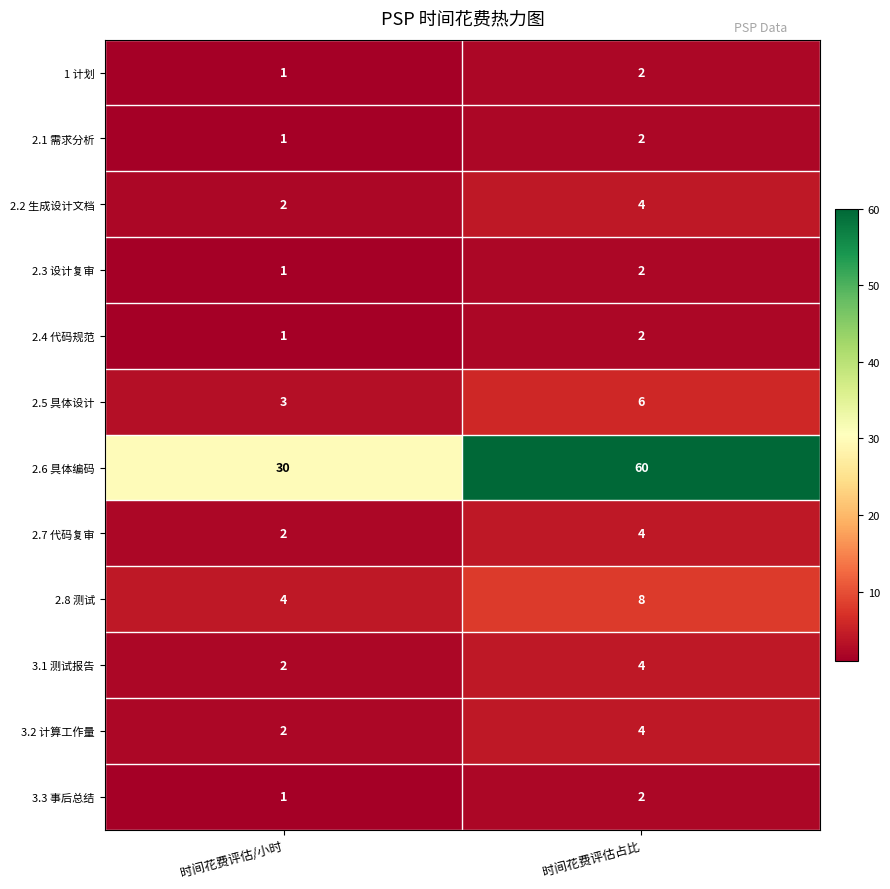

Which series has the largest range (max minus min)?

2.6 具体编码